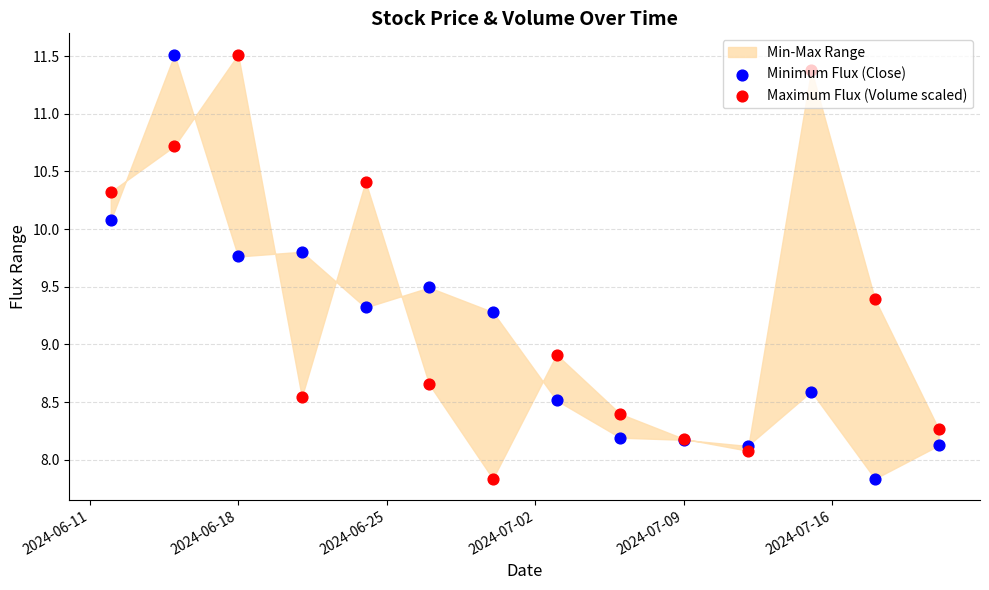

Which series has the largest total across all categories?

Maximum Flux (Volume scaled)